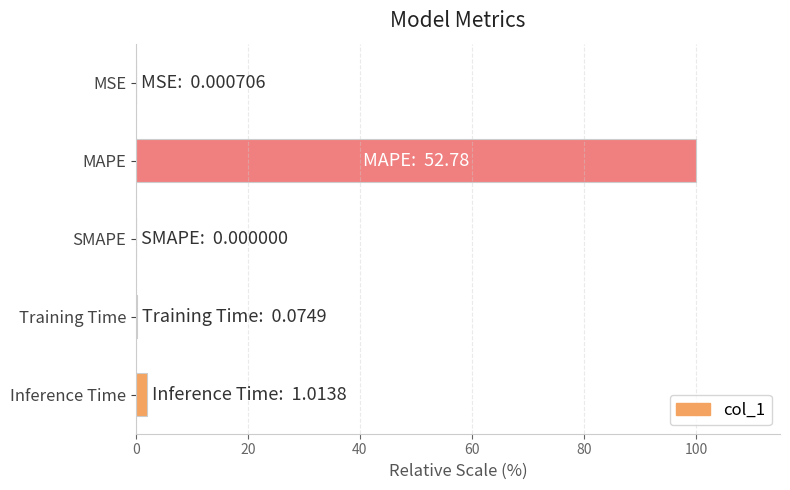

What is the sum of all values?

102.1